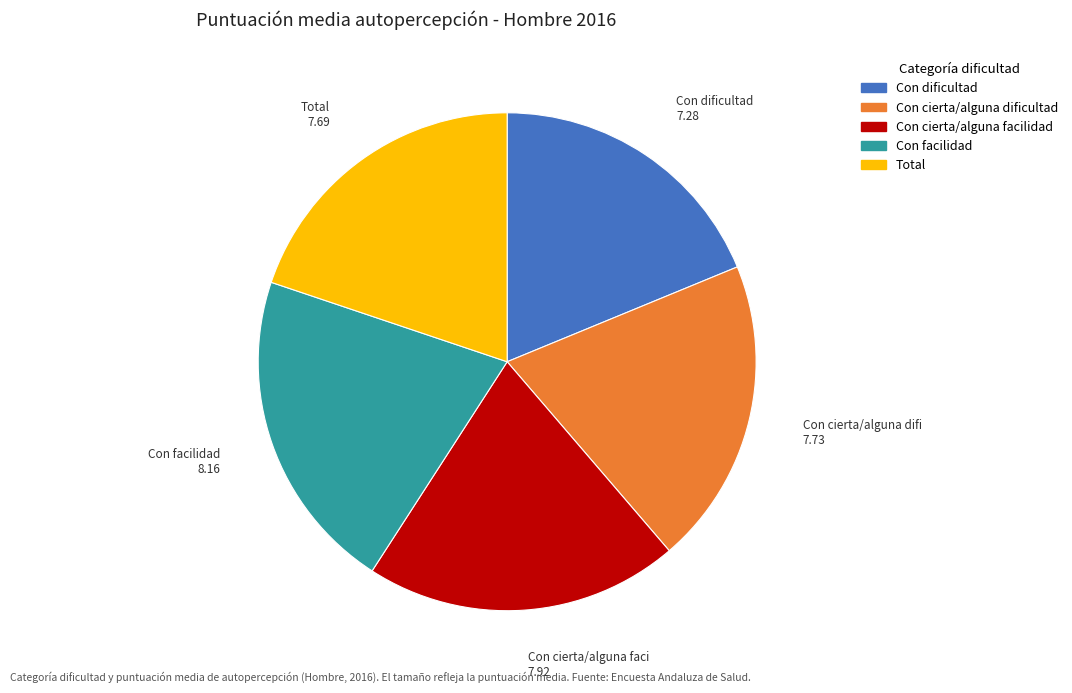

How many slices are in this pie chart?

5